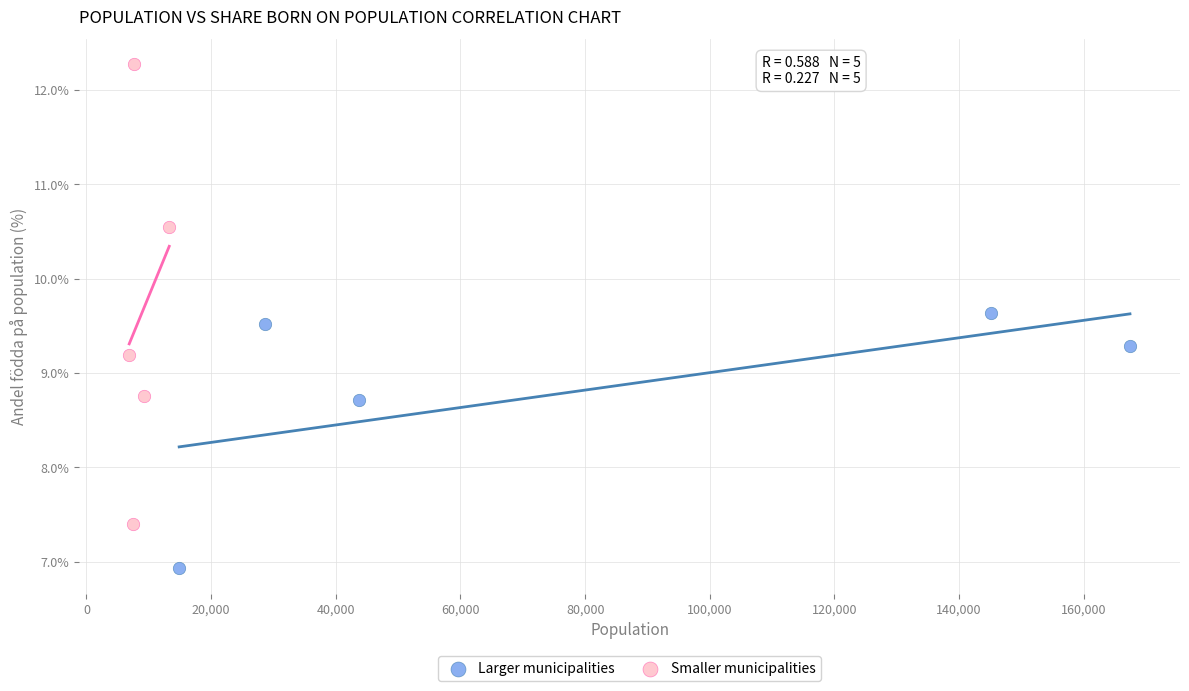

What are all the series names shown in the legend?

Larger municipalities, Smaller municipalities